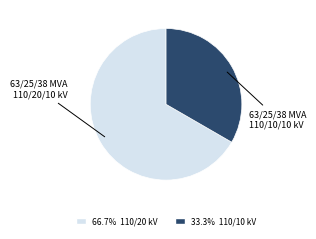

How many segments does this pie chart have?

2